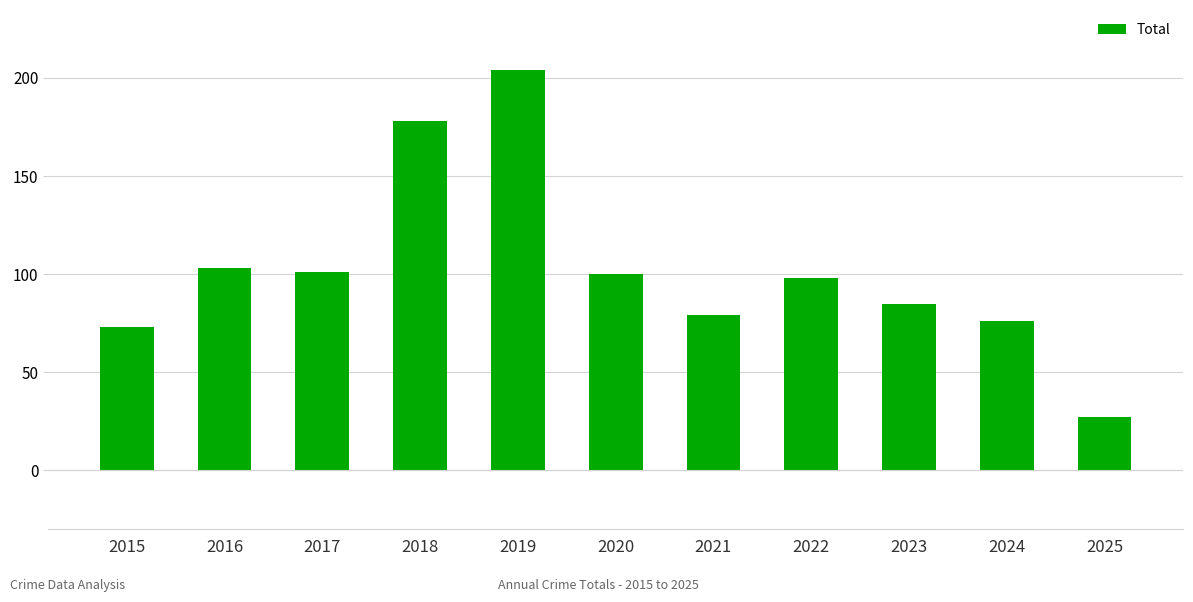

What is the value of the 6th bar from the left?

100